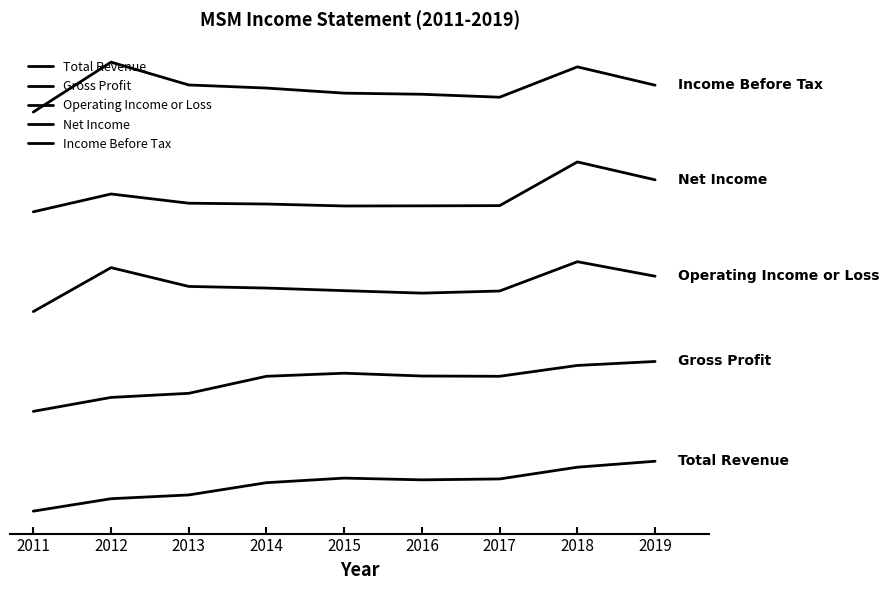

Does the chart display data point markers on the line(s)?

No